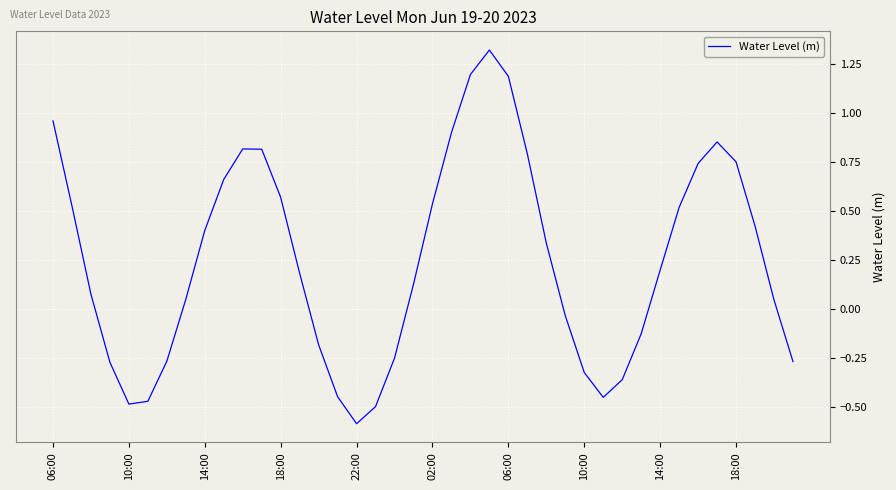

What is the difference between the maximum and minimum values?

1.9